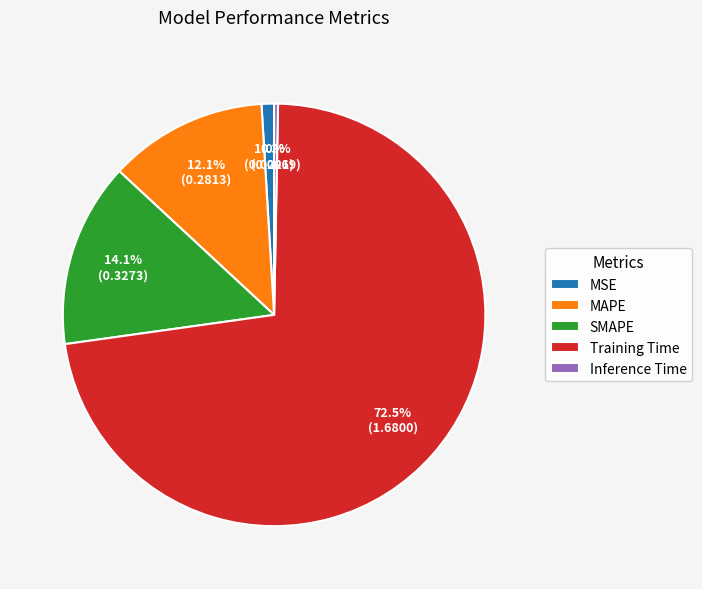

To the nearest percent, what is the combined percentage of Inference Time and SMAPE?

14%